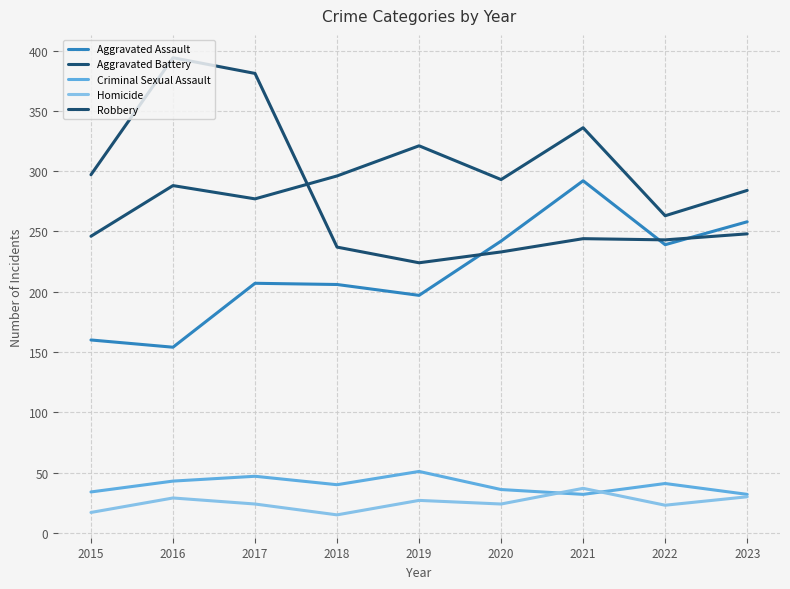

What is the greatest value displayed?

394